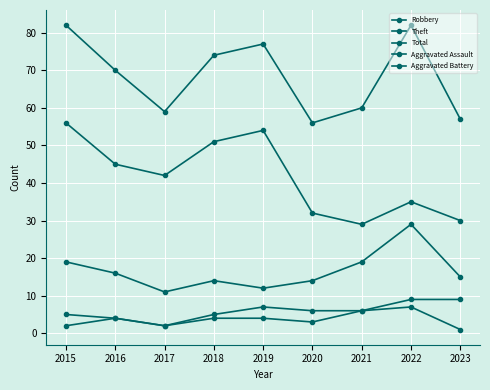

Which series has the largest range (max minus min)?

Theft